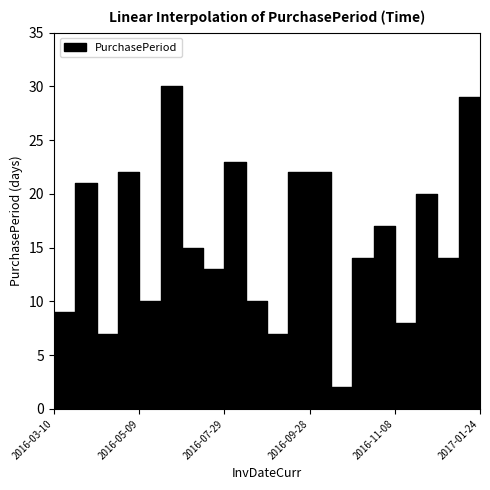

Does the chart have visible grid lines?

No